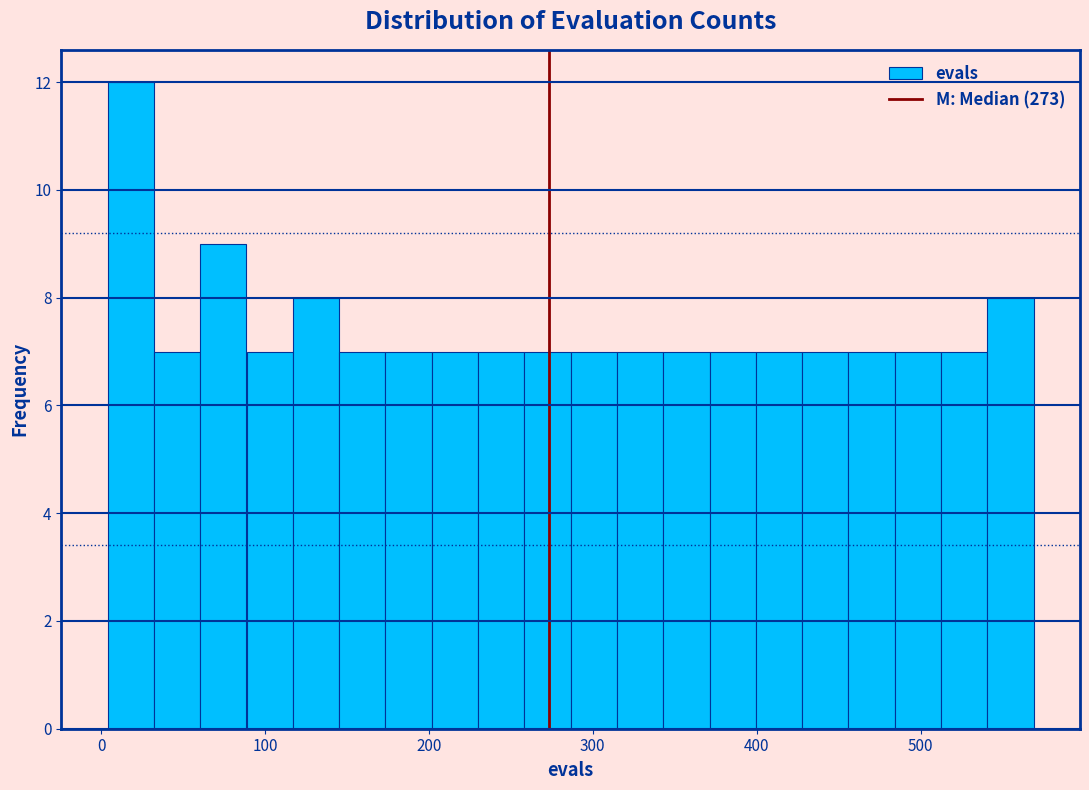

Around what value on the x-axis is the tallest bar? Give the approximate position of its centre, as read against the axis.

20